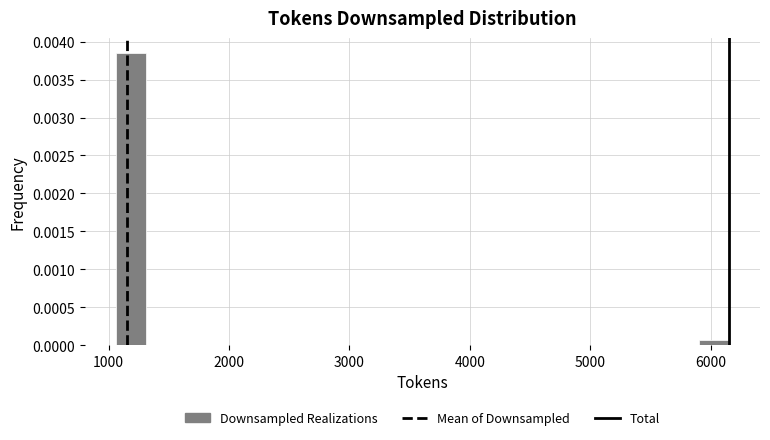

Read against the x-axis, roughly where is the centre of the tallest bar?

1200